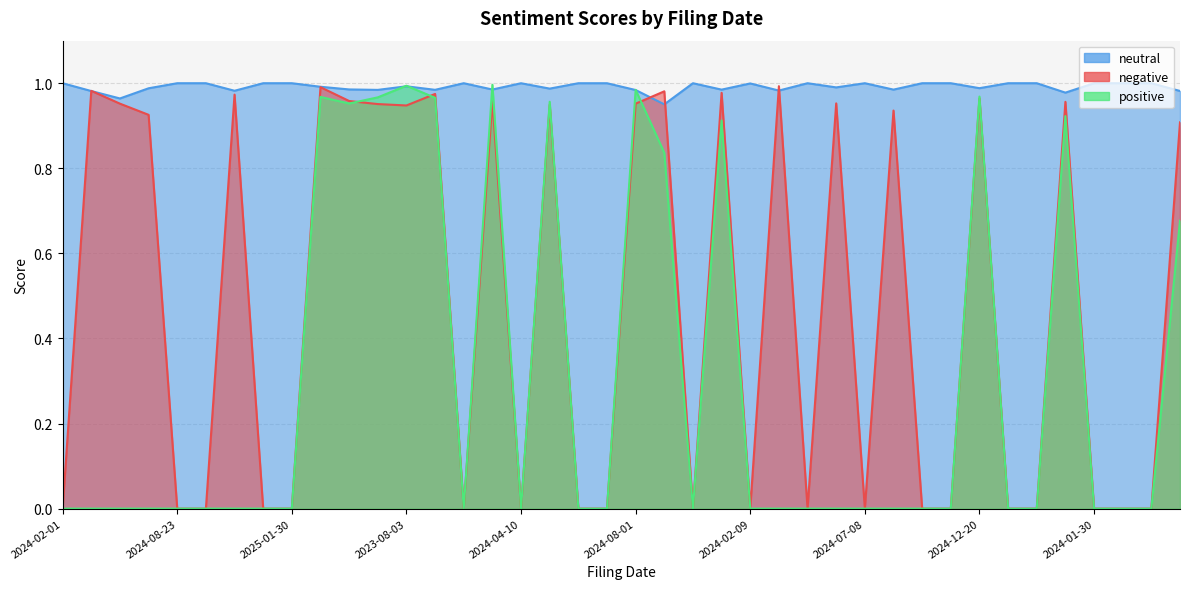

Rank the categories by neutral value from lowest to highest.

2024-10-31, 2024-05-02, 2024-01-30, 2024-02-01, 2024-04-25, 2024-11-01, 2024-03-14, 2024-08-01, 2023-04-27, 2023-10-26, 2025-02-06, 2024-09-11, 2024-02-01, 2023-02-02, 2024-04-30, 2024-08-01, 2024-12-20, 2024-06-12, 2025-01-31, 2023-08-03, 2024-02-09, 2024-04-10, 2024-01-30, 2024-05-14, 2024-05-24, 2024-04-25, 2024-02-08, 2025-02-06, 2024-02-01, 2024-08-23, 2024-02-01, 2025-01-10, 2025-01-30, 2025-01-13, 2024-08-26, 2024-10-02, 2024-06-12, 2024-12-12, 2024-07-08, 2025-01-03